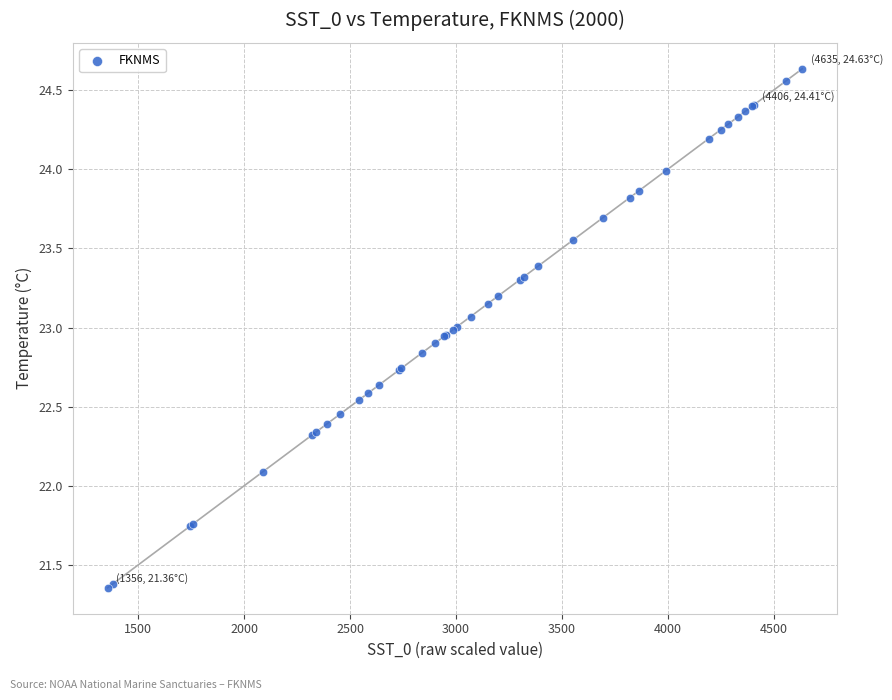

What Y value in the scatter plot is closest to 22?

22.1